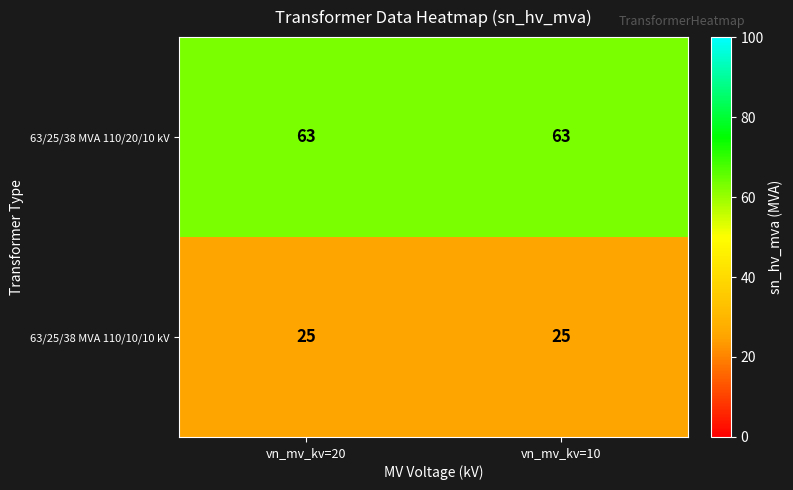

The 63/25/38 MVA 110/20/10 kV series shows 104 at vn_mv_kv=20. True or false?

False